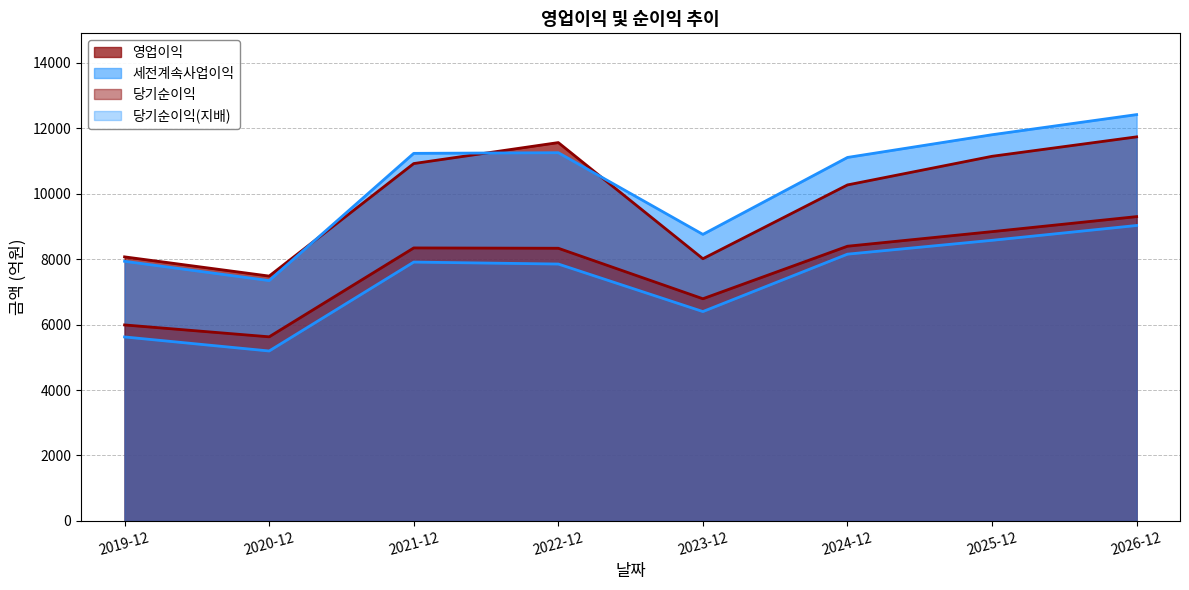

At 2023-12, list the series in order from largest to smallest.

세전계속사업이익, 영업이익, 당기순이익, 당기순이익(지배)